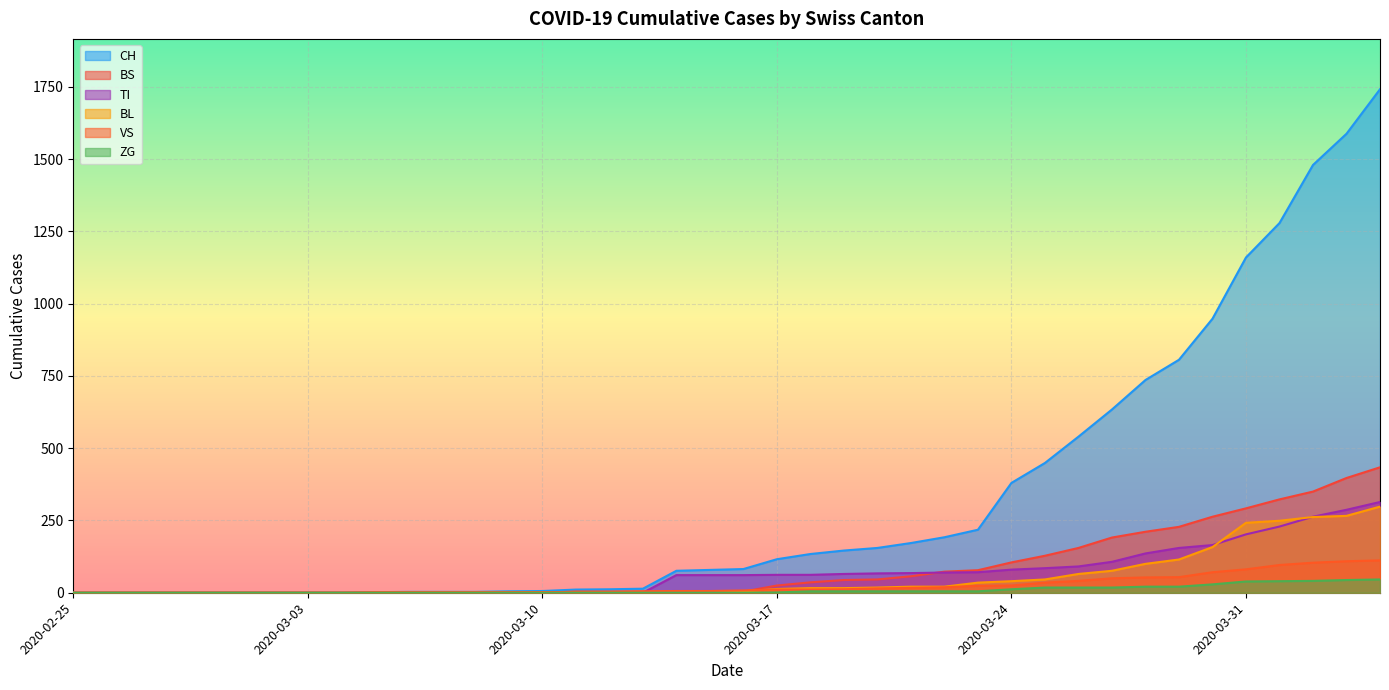

What are all the series names shown in the legend?

CH, BS, TI, BL, VS, ZG